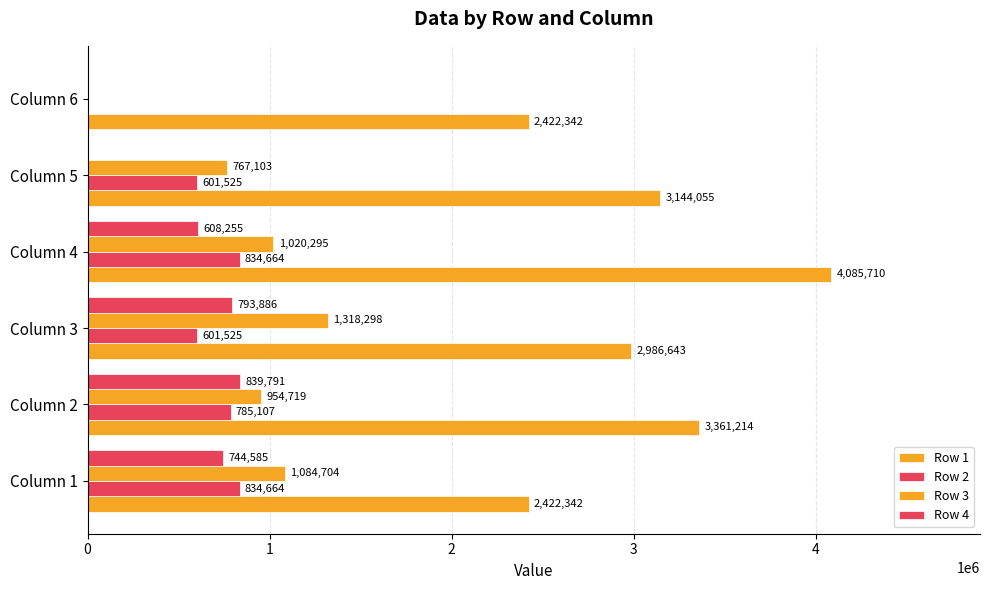

What is the value of the Row 1 bar at the 3rd from the left?

2986643